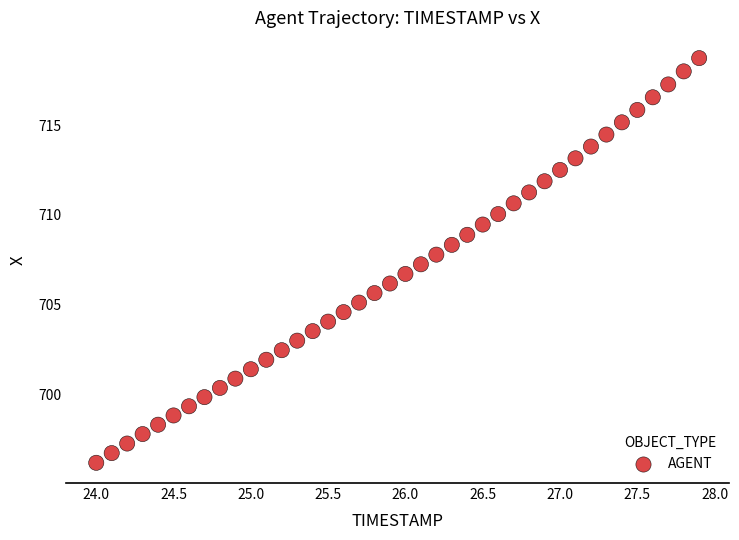

What is the range of Y values (max minus min)?

22.6